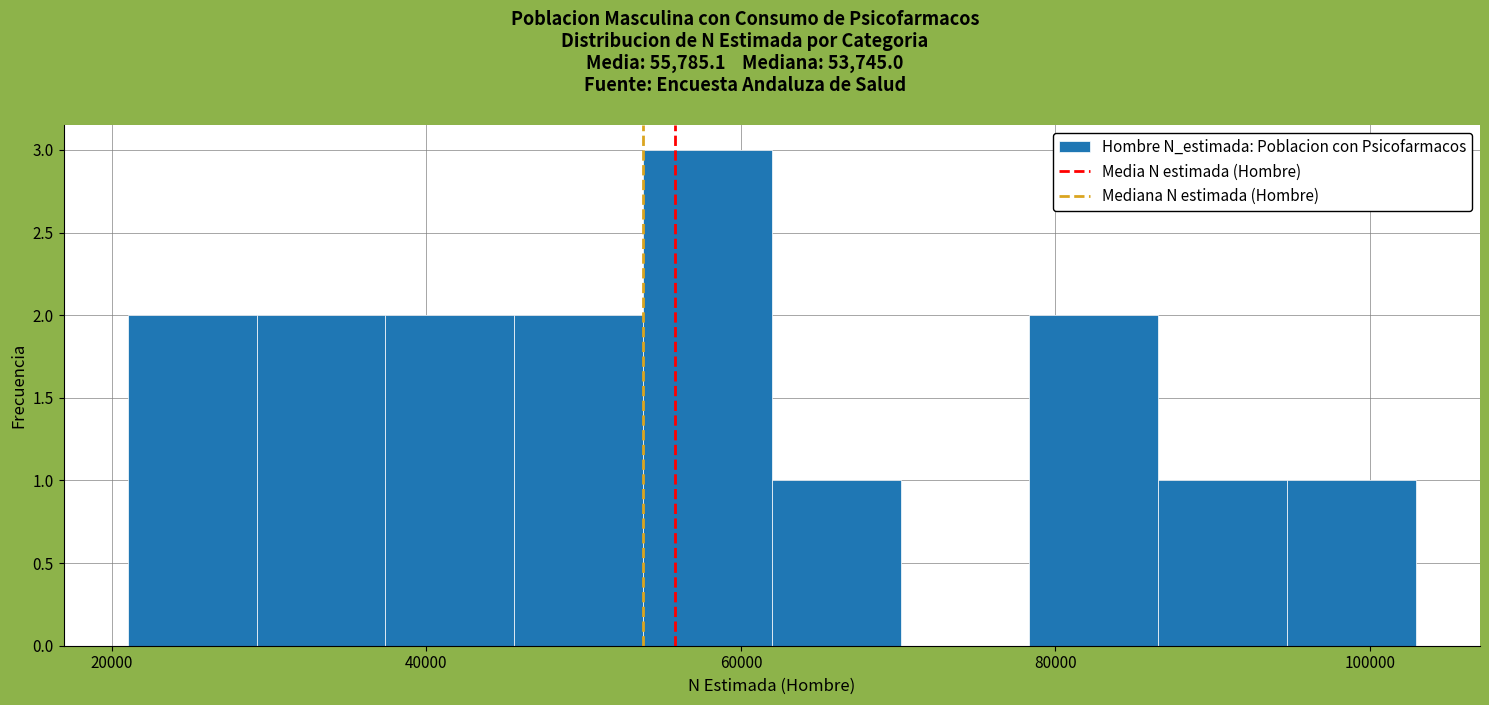

Reading left to right, transcribe this chart: for each bar, give the range it covers on the x-axis and its height. Neither the bar edges nor the heights are printed on the chart, so give them approximately, as read against the axes.

22000 to 30000: 2
30000 to 38000: 2
38000 to 46000: 2
46000 to 54000: 2
54000 to 62000: 3
62000 to 70000: 1
70000 to 78000: 0
78000 to 86000: 2
86000 to 94000: 1
94000 to 102000: 1